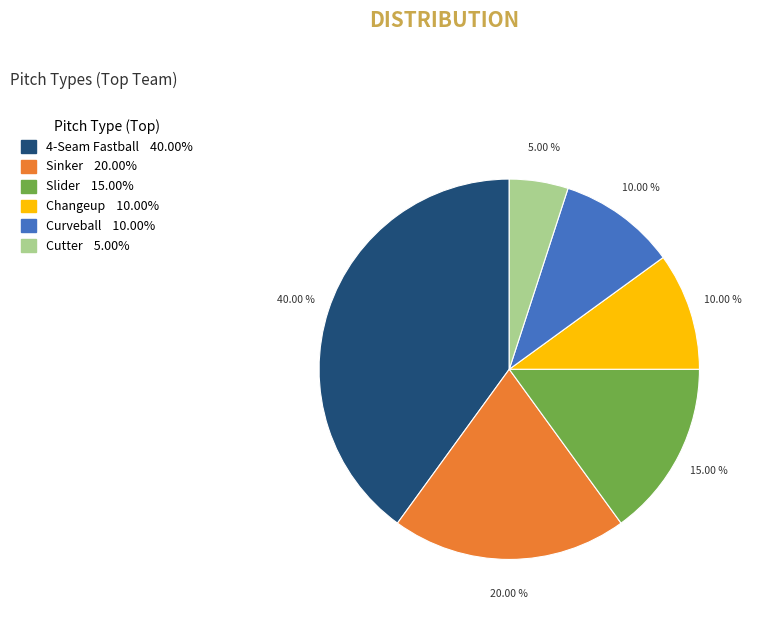

Does any single category account for the majority?

No